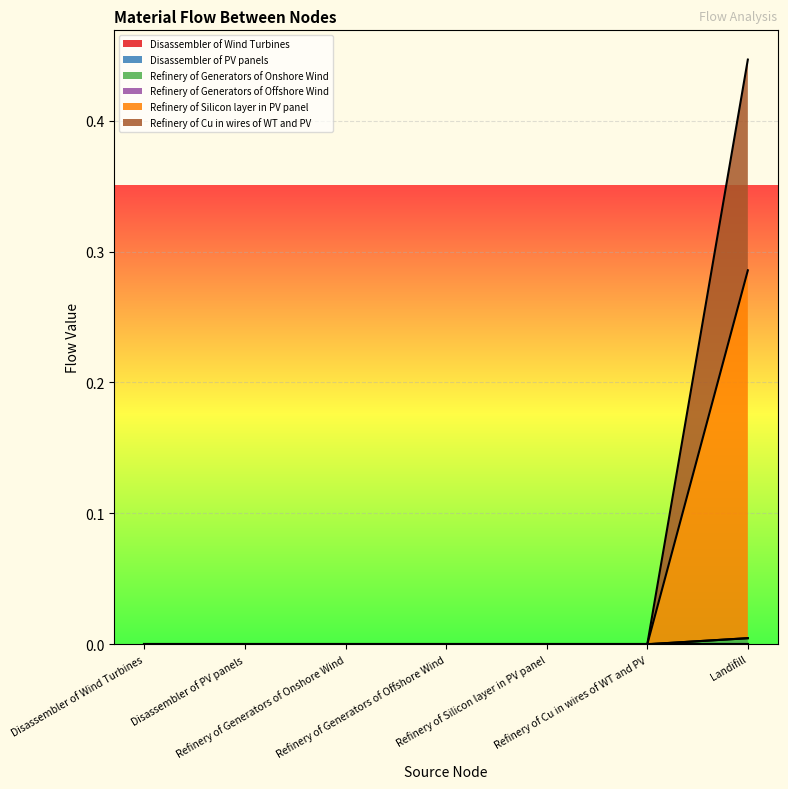

True or false: Refinery of Generators of Onshore Wind and Refinery of Generators of Offshore Wind cross at least once.

False